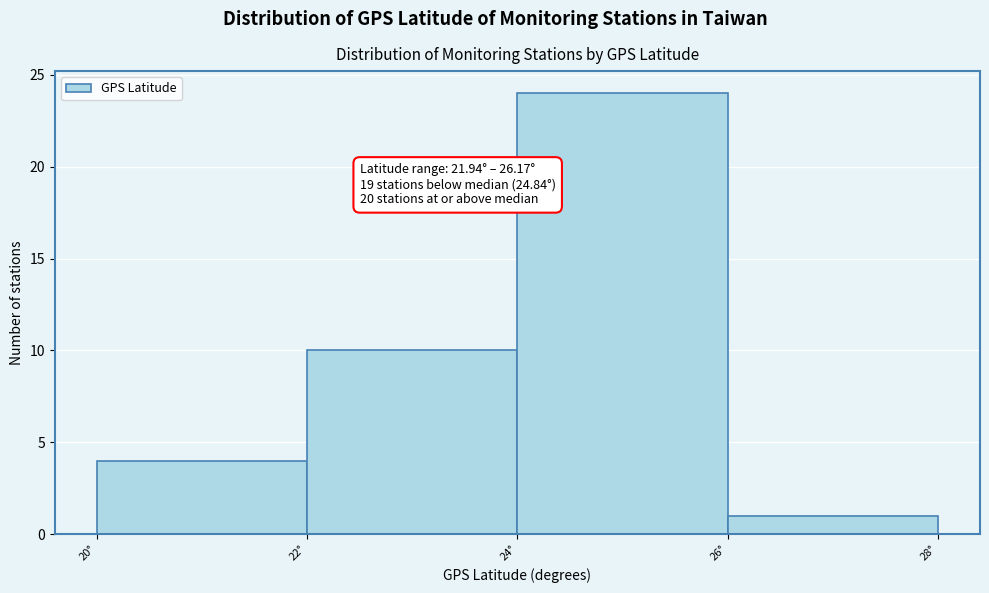

Over which range of the x-axis is the bar tallest?

24 to 26